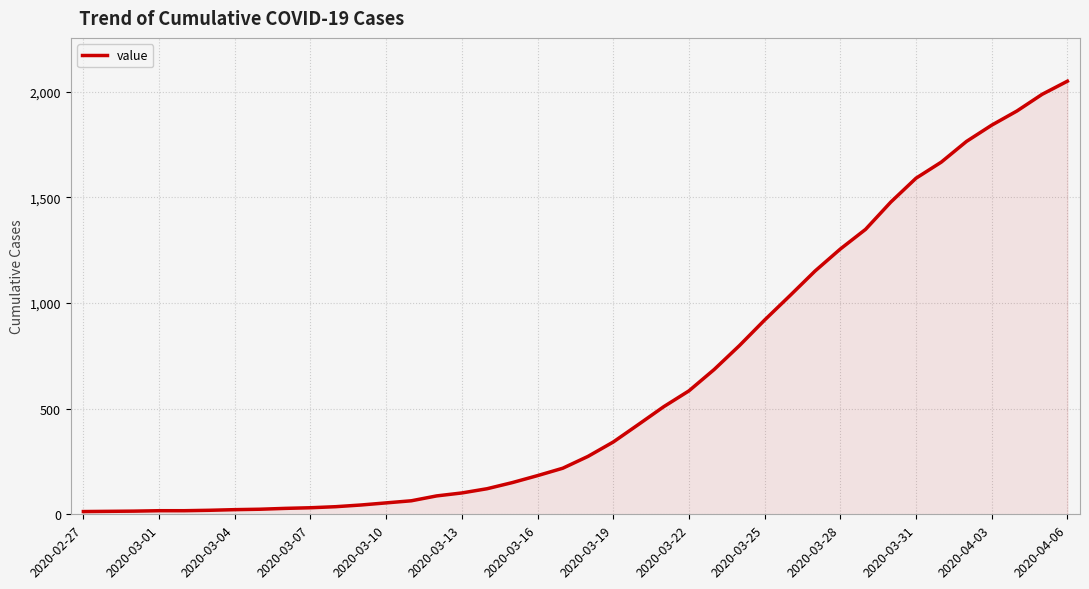

What is the maximum value shown in the chart?

2049